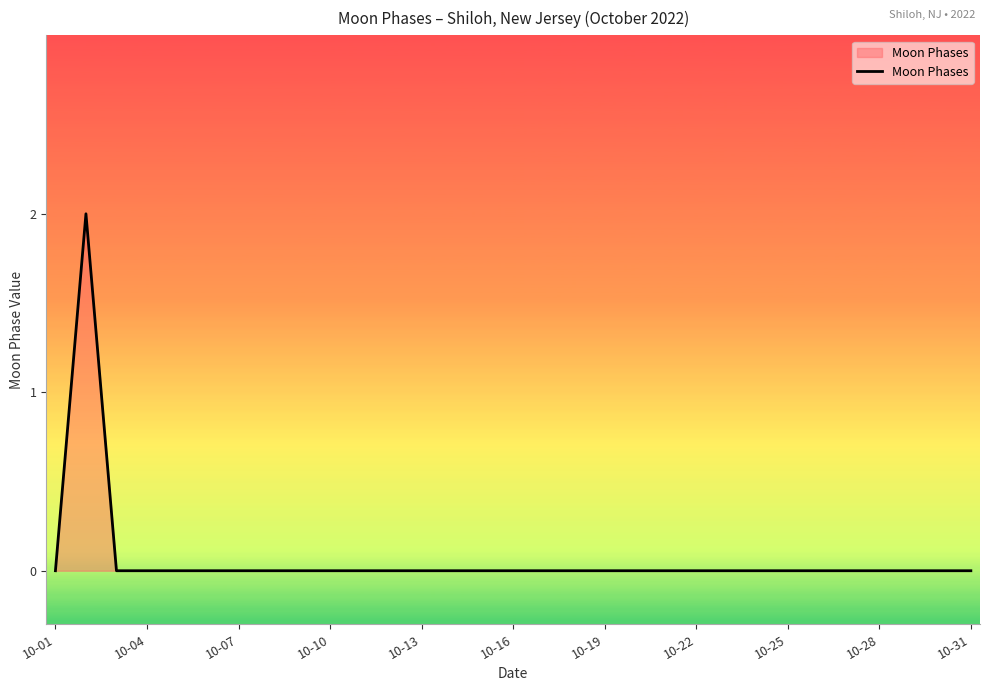

The value at 10-28 is -1. True or false?

False